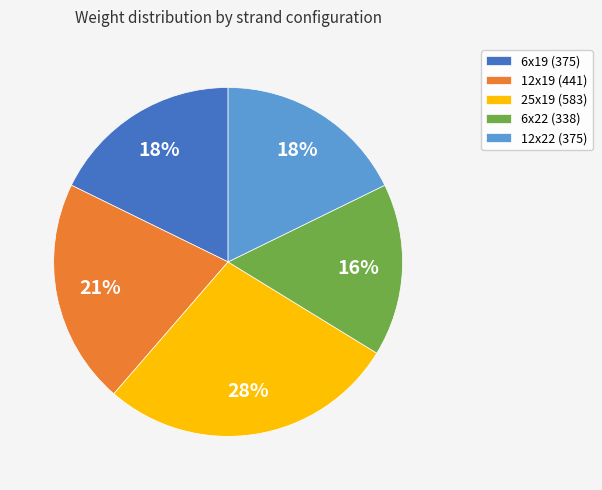

Is it true that 25x19 is 28% of the pie?

True